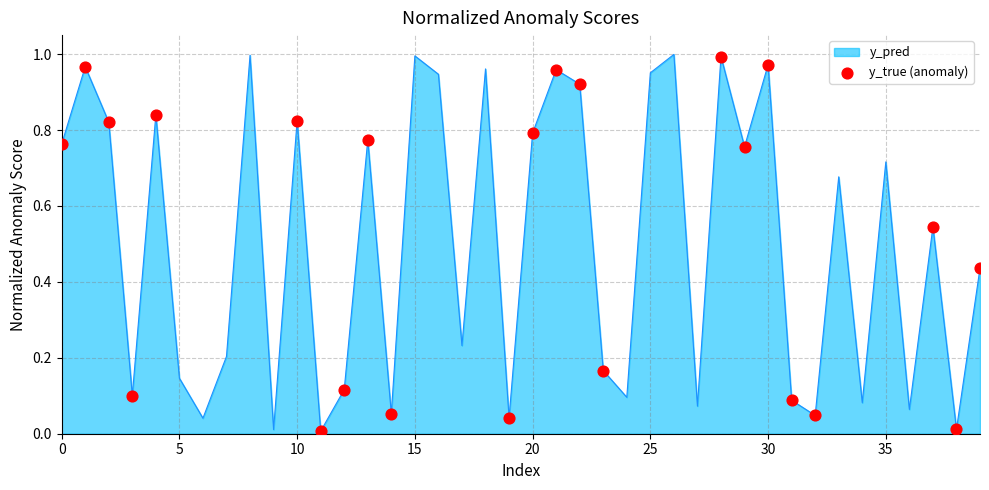

Is this an area chart (filled region under the line)?

Yes